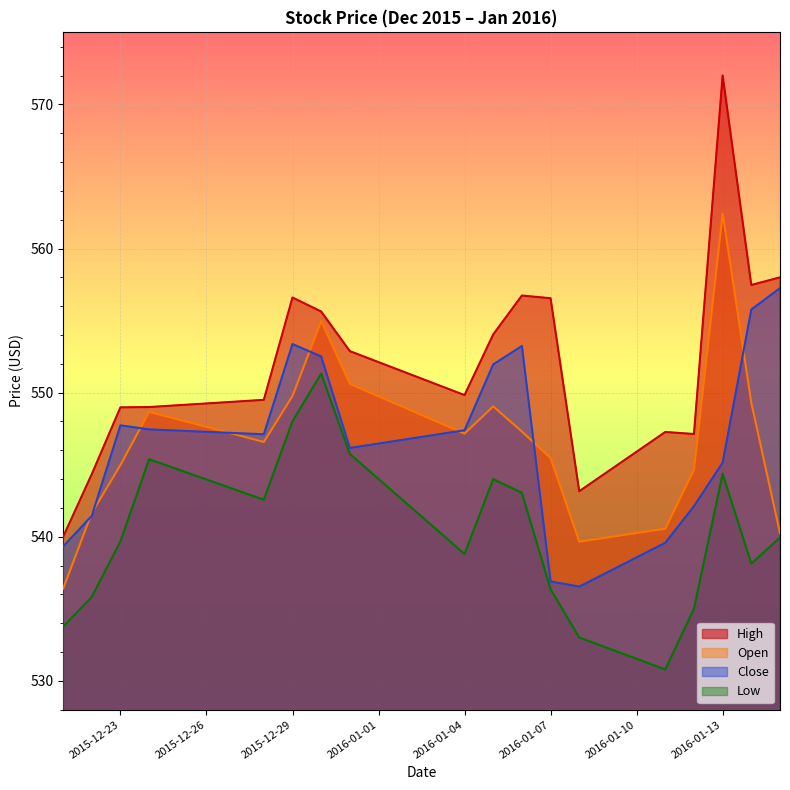

How many interior local peaks does the Close series have?

3